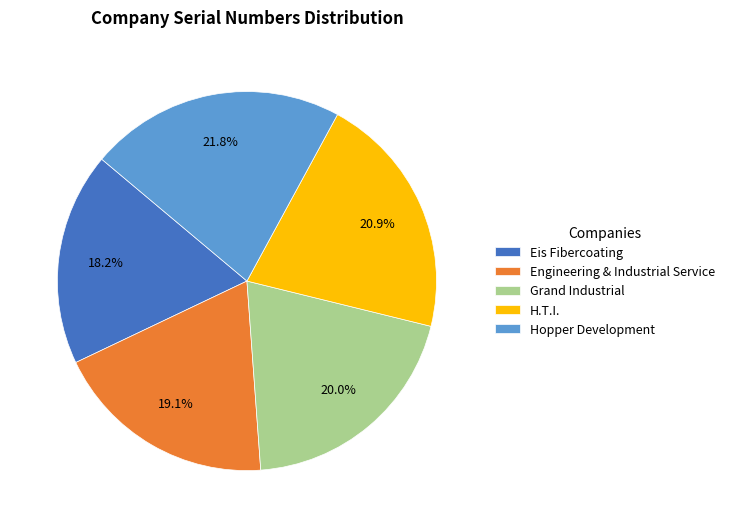

What percentage is NOT represented by Engineering & Industrial Service?

80.9%